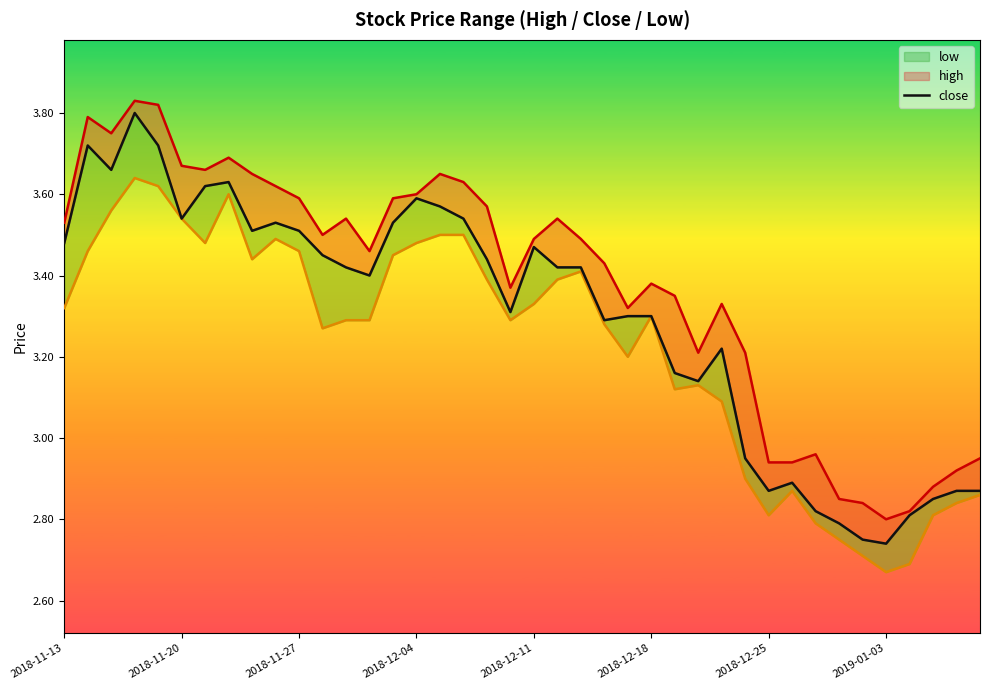

True or false: close and high cross at least once.

False